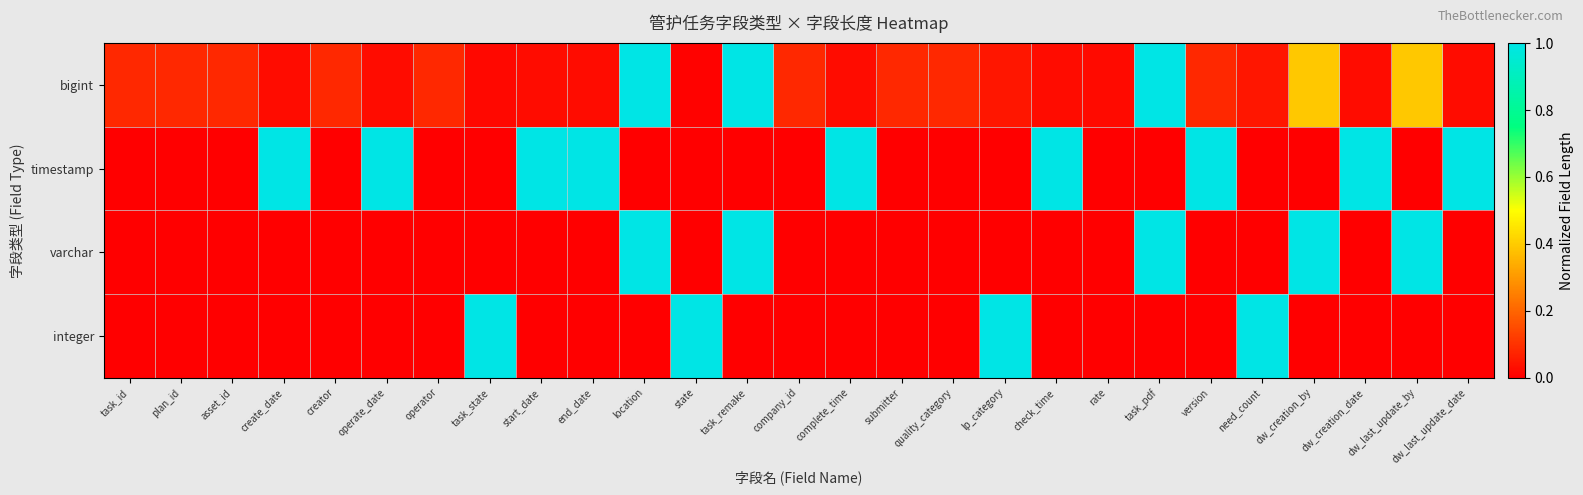

Reading right to left, list all the values displayed in this chart.

bigint: dw_last_update_date=0.0	dw_last_update_by=0.4	dw_creation_date=0.0	dw_creation_by=0.4	need_count=0.0	version=0.1	task_pdf=1.0	rate=0.0	check_time=0.0	lp_category=0.0	quality_category=0.1	submitter=0.1	complete_time=0.0	company_id=0.1	task_remake=1.0	state=0.0	location=1.0	end_date=0.0	start_date=0.0	task_state=0.0	operator=0.1	operate_date=0.0	creator=0.1	create_date=0.0	asset_id=0.1	plan_id=0.1	task_id=0.1
timestamp: dw_last_update_date=1.0	dw_last_update_by=0.0	dw_creation_date=1.0	dw_creation_by=0.0	need_count=0.0	version=1.0	task_pdf=0.0	rate=0.0	check_time=1.0	lp_category=0.0	quality_category=0.0	submitter=0.0	complete_time=1.0	company_id=0.0	task_remake=0.0	state=0.0	location=0.0	end_date=1.0	start_date=1.0	task_state=0.0	operator=0.0	operate_date=1.0	creator=0.0	create_date=1.0	asset_id=0.0	plan_id=0.0	task_id=0.0
varchar: dw_last_update_date=0.0	dw_last_update_by=1.0	dw_creation_date=0.0	dw_creation_by=1.0	need_count=0.0	version=0.0	task_pdf=1.0	rate=0.0	check_time=0.0	lp_category=0.0	quality_category=0.0	submitter=0.0	complete_time=0.0	company_id=0.0	task_remake=1.0	state=0.0	location=1.0	end_date=0.0	start_date=0.0	task_state=0.0	operator=0.0	operate_date=0.0	creator=0.0	create_date=0.0	asset_id=0.0	plan_id=0.0	task_id=0.0
integer: dw_last_update_date=0.0	dw_last_update_by=0.0	dw_creation_date=0.0	dw_creation_by=0.0	need_count=1.0	version=0.0	task_pdf=0.0	rate=0.0	check_time=0.0	lp_category=1.0	quality_category=0.0	submitter=0.0	complete_time=0.0	company_id=0.0	task_remake=0.0	state=1.0	location=0.0	end_date=0.0	start_date=0.0	task_state=1.0	operator=0.0	operate_date=0.0	creator=0.0	create_date=0.0	asset_id=0.0	plan_id=0.0	task_id=0.0